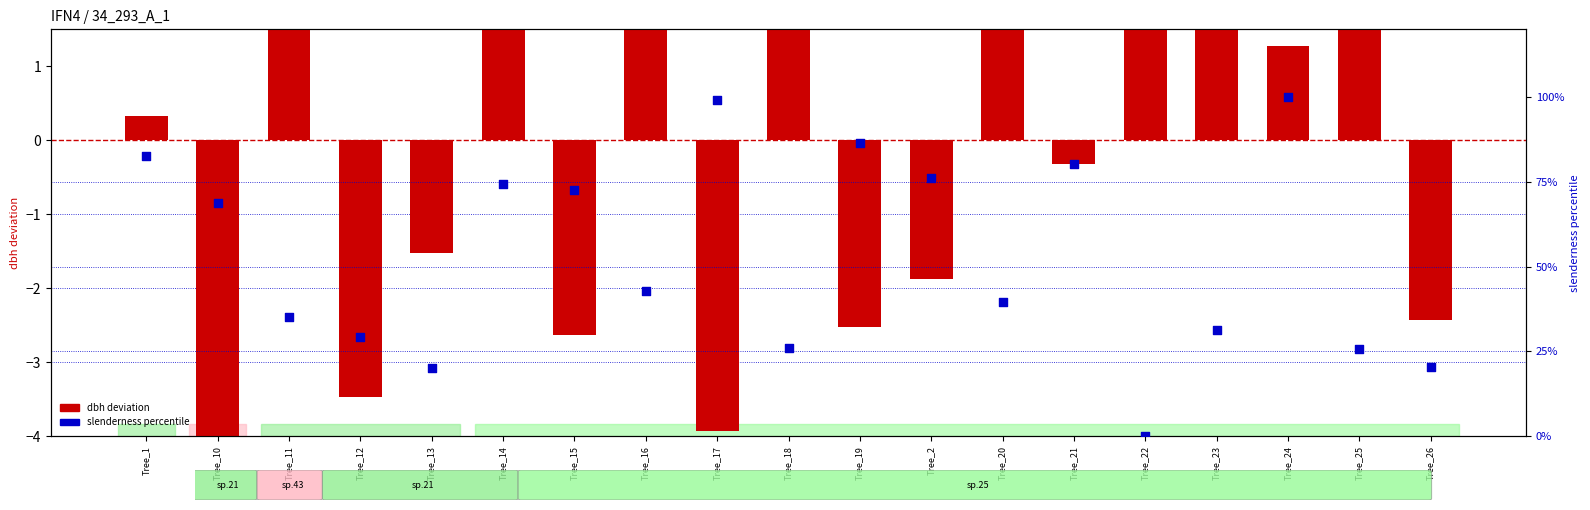

What is the change in value from Tree_20 to Tree_26?

-19.2